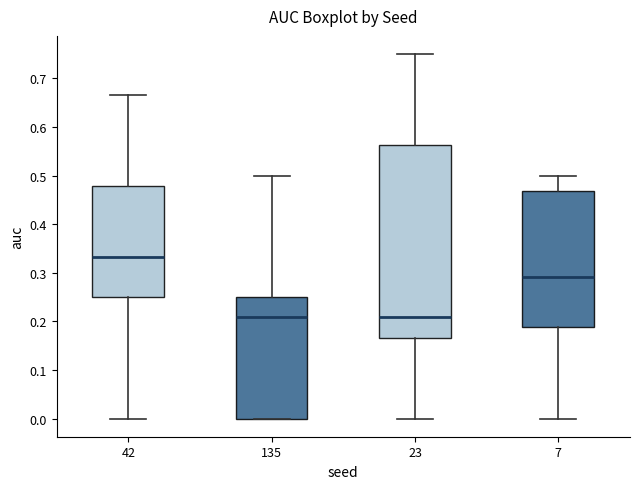

Which box is the tallest, from its lower edge to its upper edge?

23